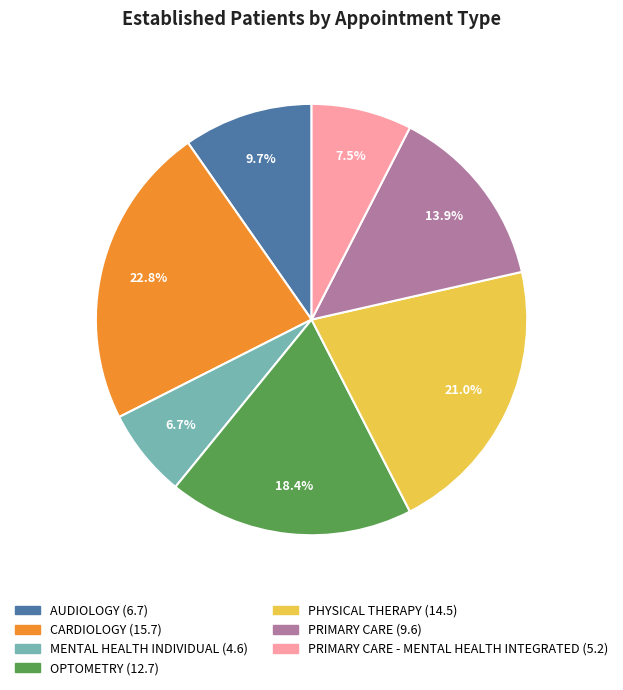

To the nearest percent, what is the difference between the largest and smallest slice percentages?

16%